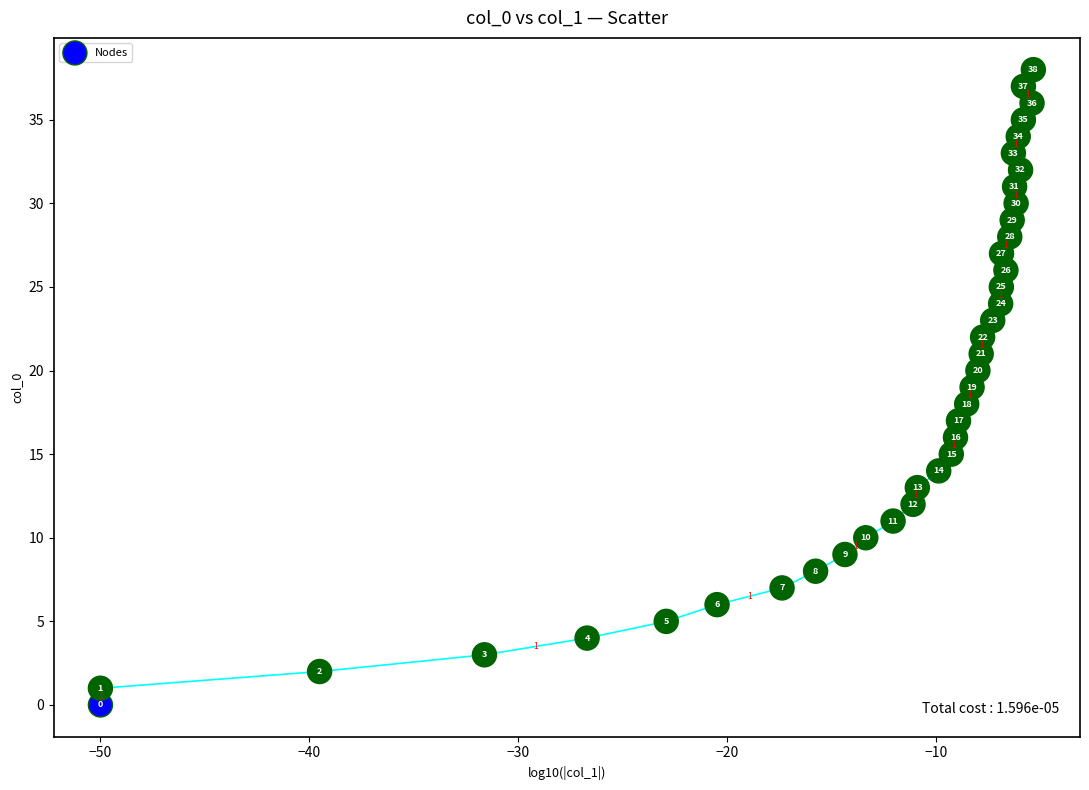

What is the range of Y values (max minus min)?

38